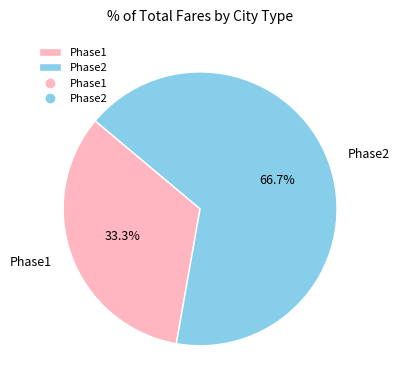

Rank the categories by value from highest to lowest.

Phase2, Phase1